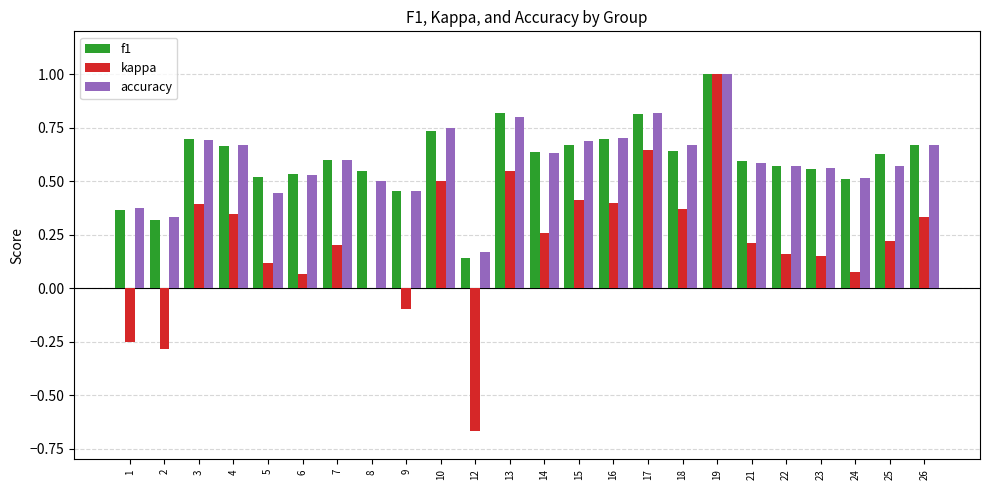

What is the maximum value for accuracy?

1.0